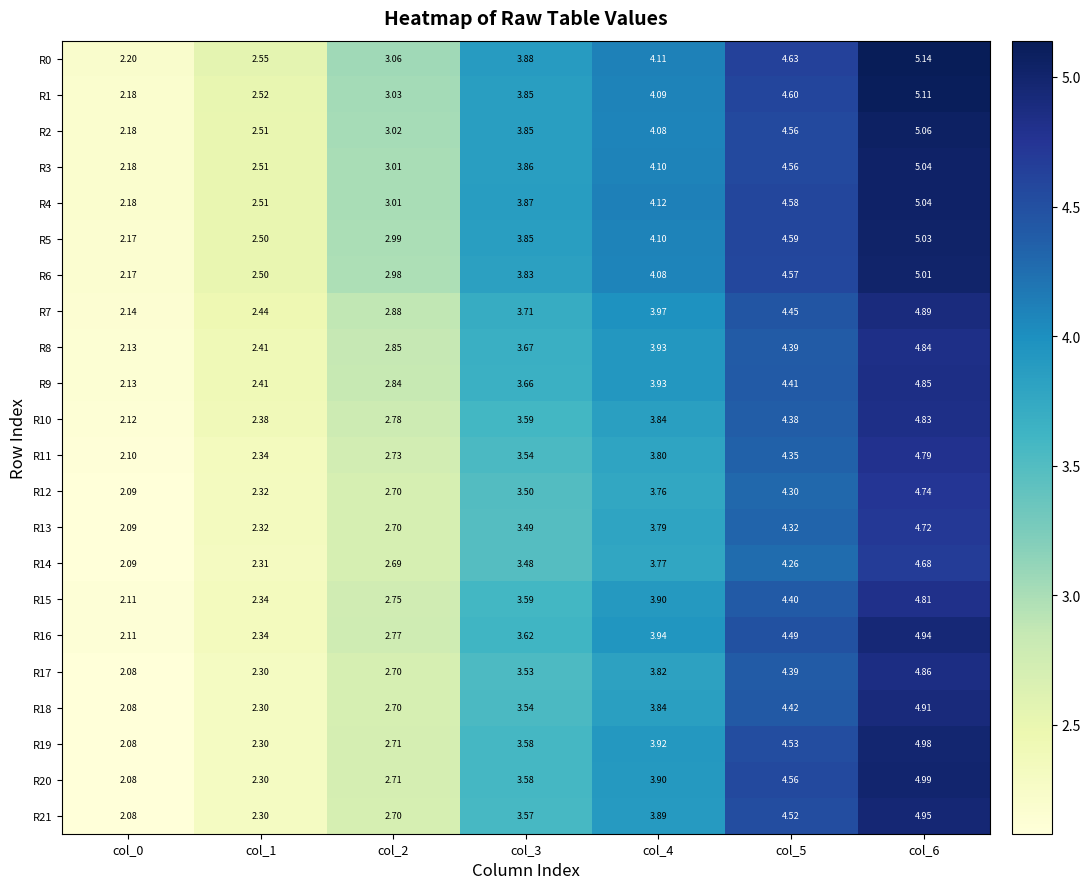

Which category has the highest value across all series?

col_6